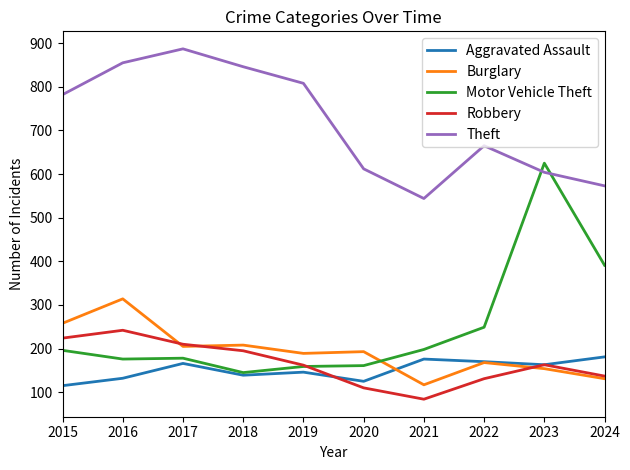

Which series has the largest range (max minus min)?

Motor Vehicle Theft